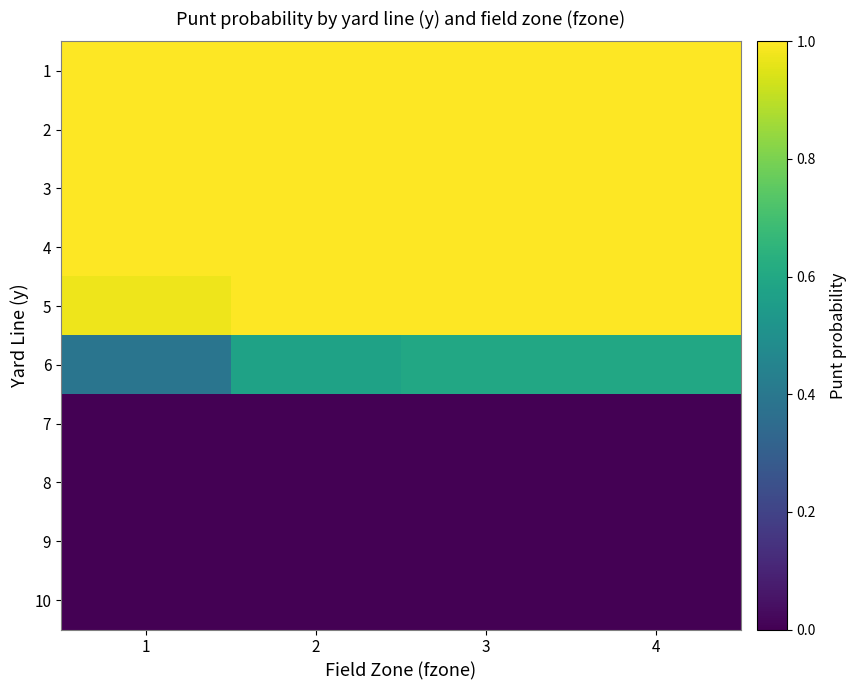

What is the difference between the highest and lowest values at 3?

1.0